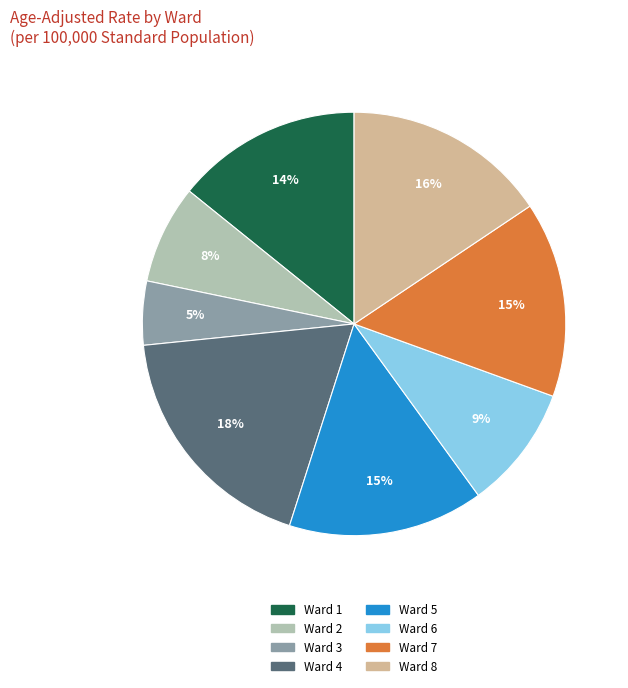

Between Ward 8 and Ward 4, which is larger?

Ward 4